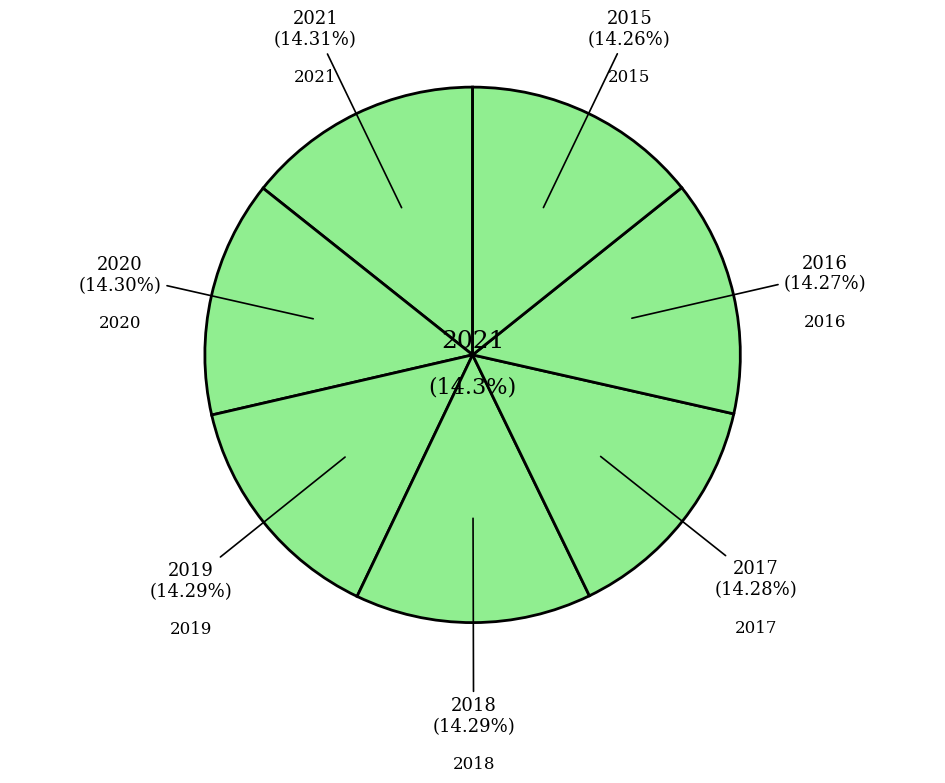

What percentage is NOT represented by 2016?

85.7%